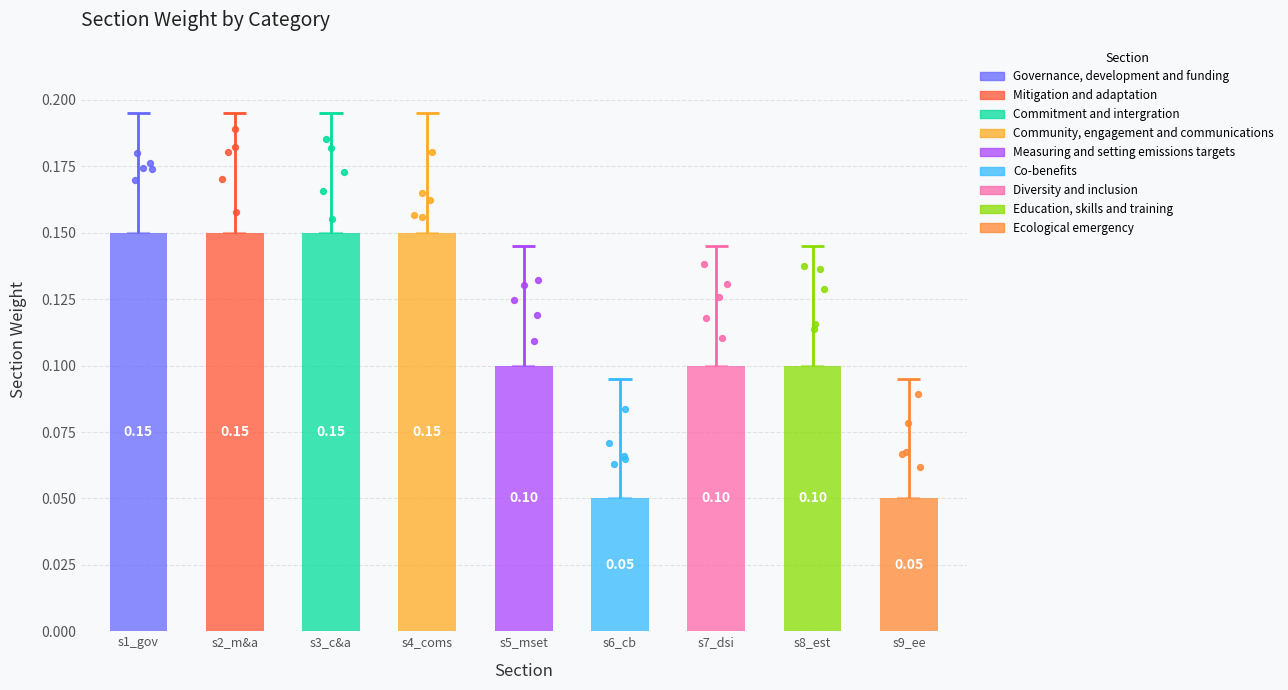

Which has a higher value, Commitment and intergration or Governance, development and funding?

Commitment and intergration